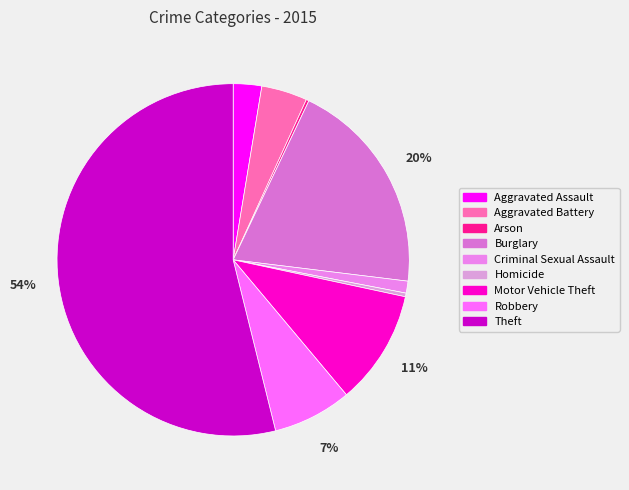

Is there a majority slice in this chart?

Yes